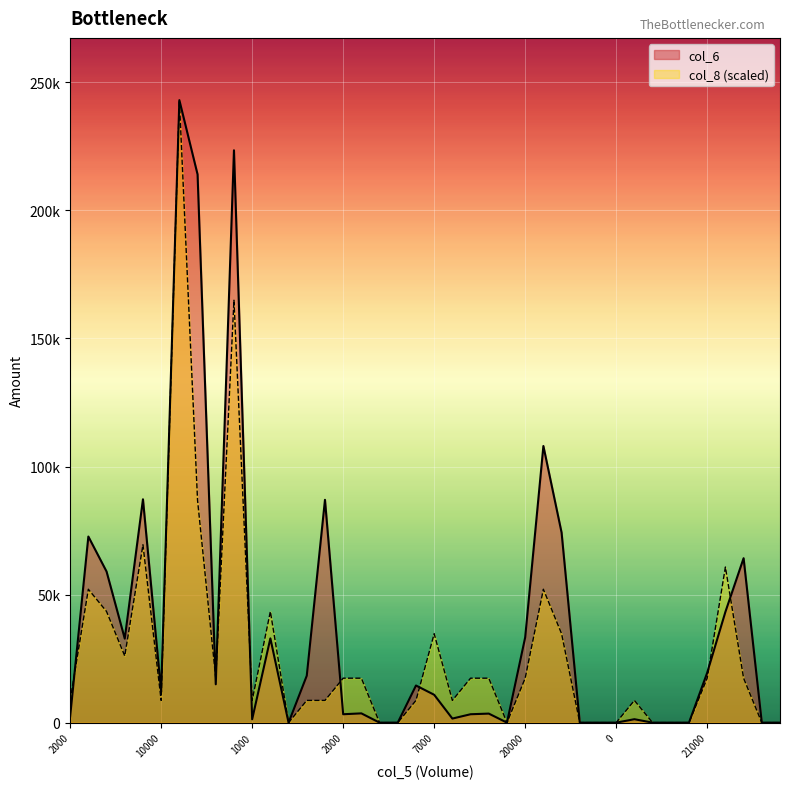

At which category is the sum across all series the highest?

196000